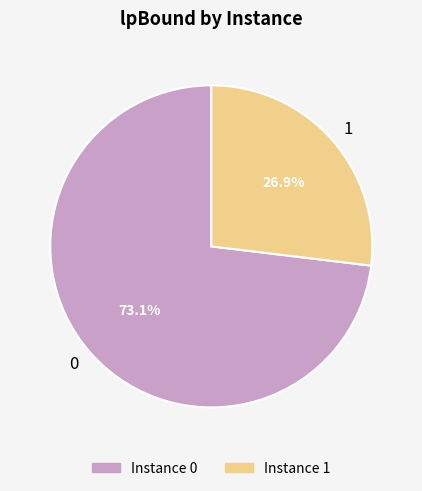

Rank the categories by value from highest to lowest.

0, 1